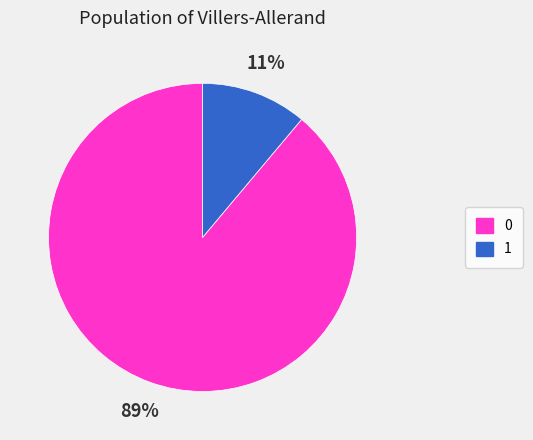

To the nearest percent, what portion does 1 represent?

11%